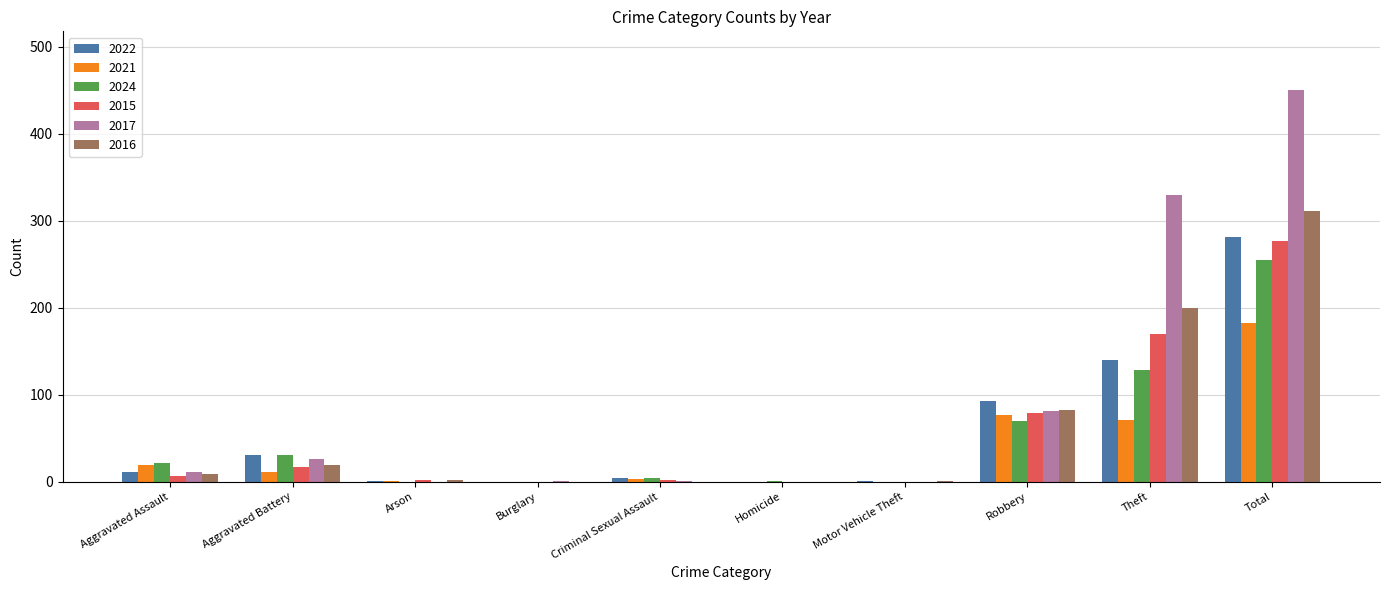

What is the sum of all 2015 values?

554